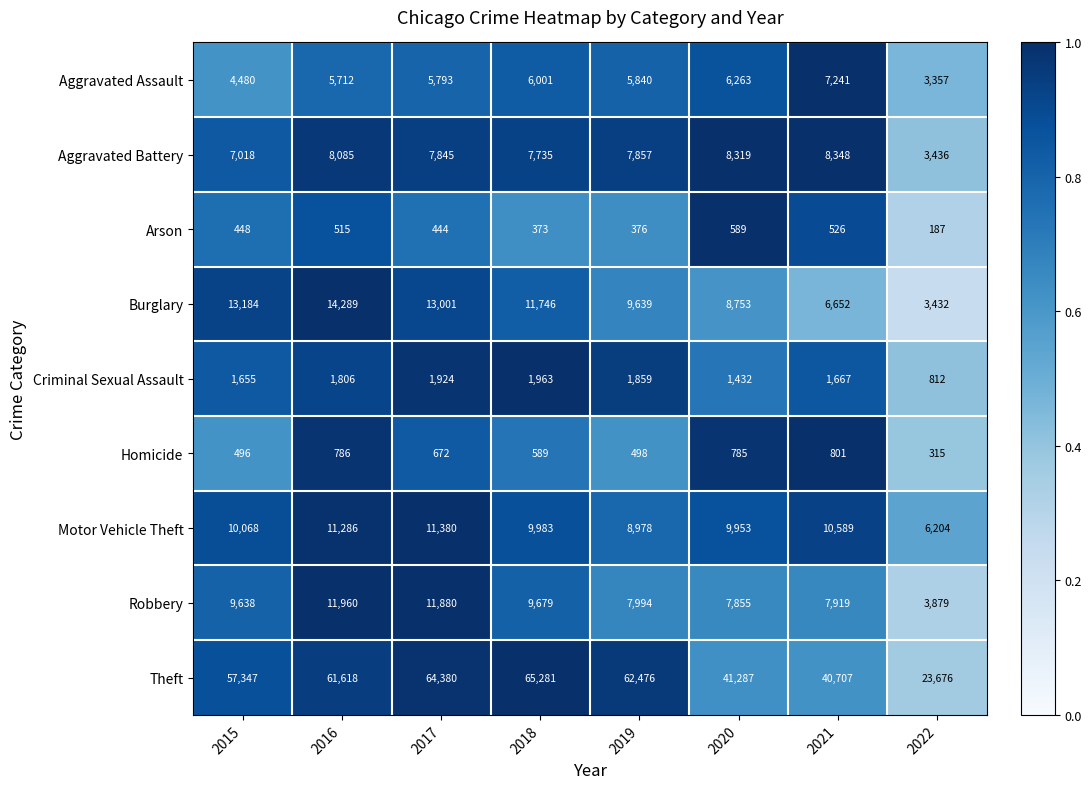

What is the difference between the highest and lowest values at 2017?

63936